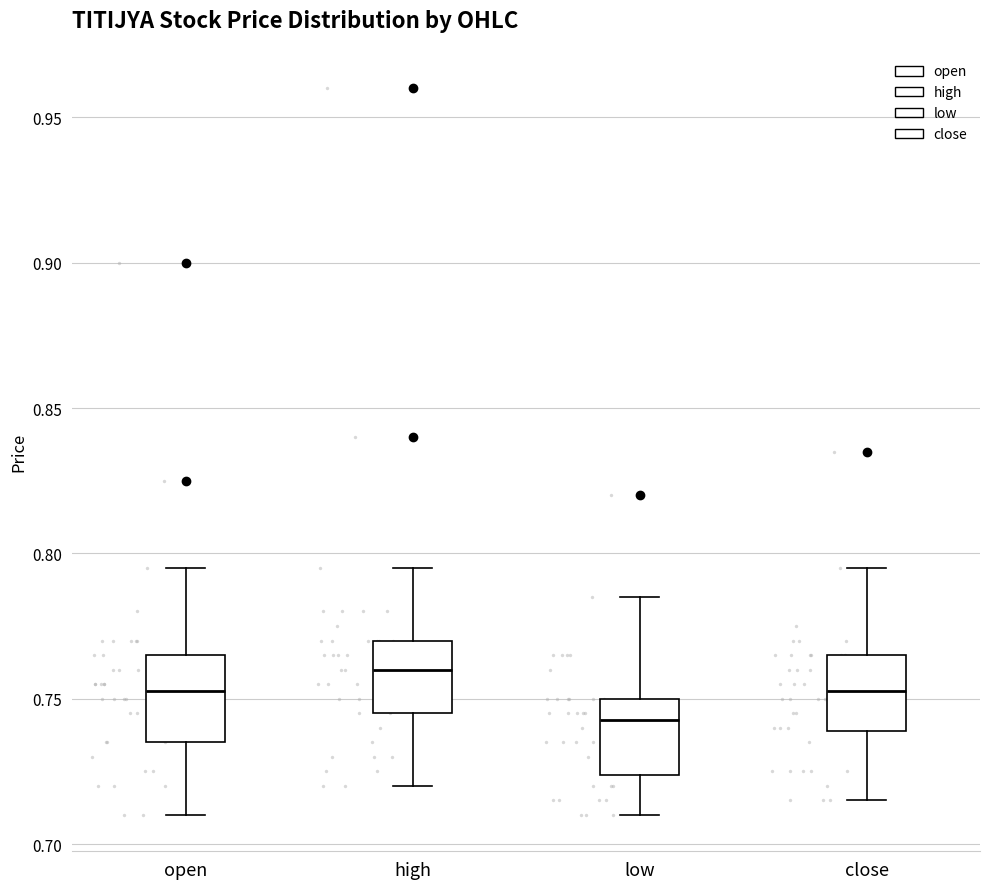

Reading left to right, read every box against the y-axis: the position of its median line, the range the box covers, and the ends of its whiskers. The values are not printed on the chart, so give them approximately, as read against the axis.

open: median 0.755, box 0.735 to 0.765, whiskers 0.710 to 0.795
high: median 0.760, box 0.745 to 0.770, whiskers 0.720 to 0.795
low: median 0.745, box 0.725 to 0.750, whiskers 0.710 to 0.785
close: median 0.755, box 0.740 to 0.765, whiskers 0.715 to 0.795